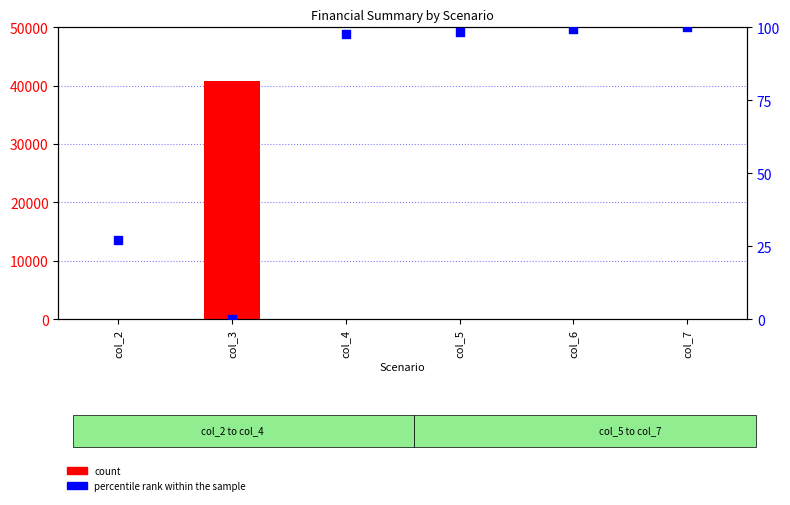

What is the total value across all series at col_3?

40800.0